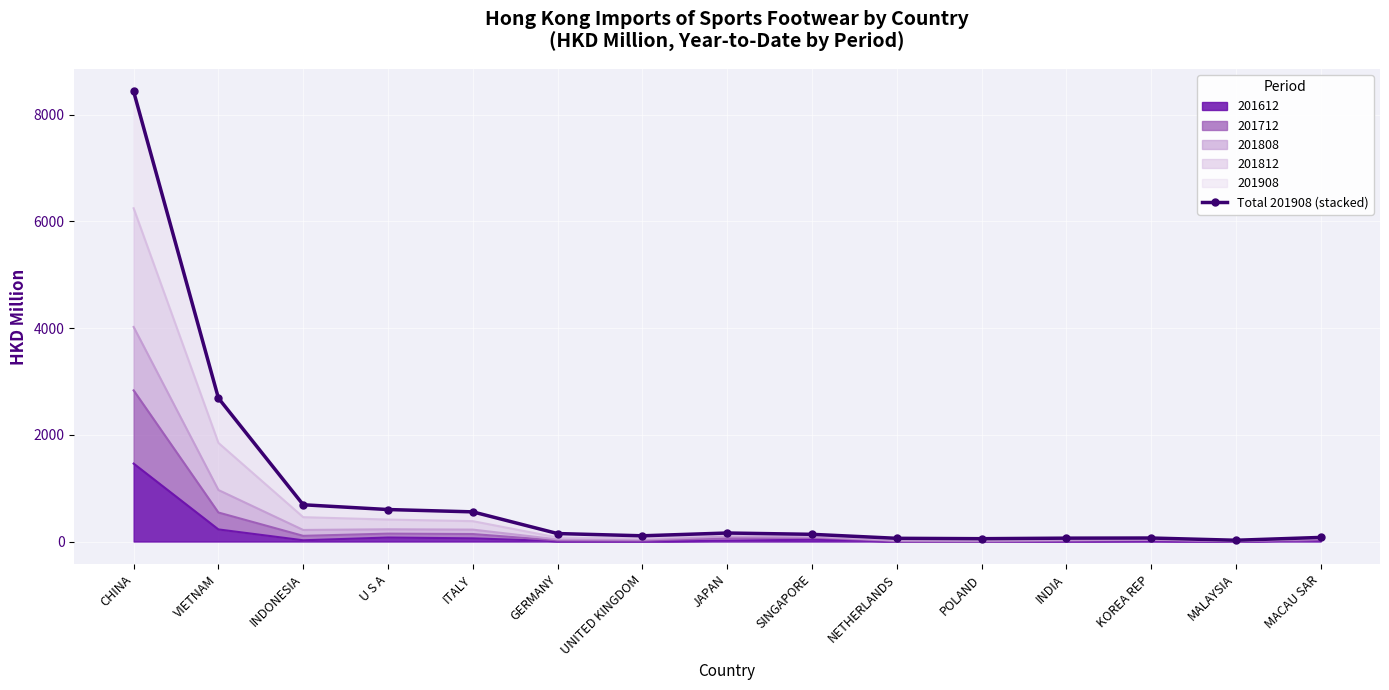

What is the approximate value at JAPAN?

159.5